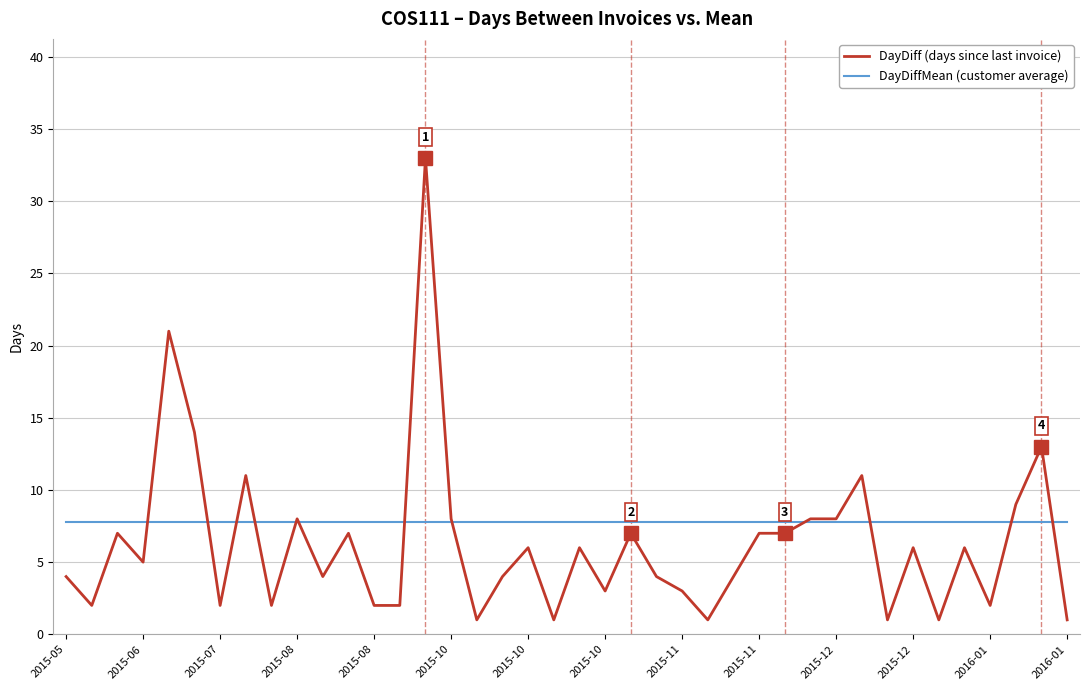

Reading left to right, list all the values displayed in this chart.

DayDiff (days since last invoice): 4.0	2.0	7.0	5.0	21.0	14.0	2.0	11.0	2.0	8.0	4.0	7.0	2.0	2.0	33.0	8.0	1.0	4.0	6.0	1.0	6.0	3.0	7.0	4.0	3.0	1.0	4.0	7.0	7.0	8.0	8.0	11.0	1.0	6.0	1.0	6.0	2.0	9.0	13.0	1.0
DayDiffMean (customer average): 7.8	7.8	7.8	7.8	7.8	7.8	7.8	7.8	7.8	7.8	7.8	7.8	7.8	7.8	7.8	7.8	7.8	7.8	7.8	7.8	7.8	7.8	7.8	7.8	7.8	7.8	7.8	7.8	7.8	7.8	7.8	7.8	7.8	7.8	7.8	7.8	7.8	7.8	7.8	7.8